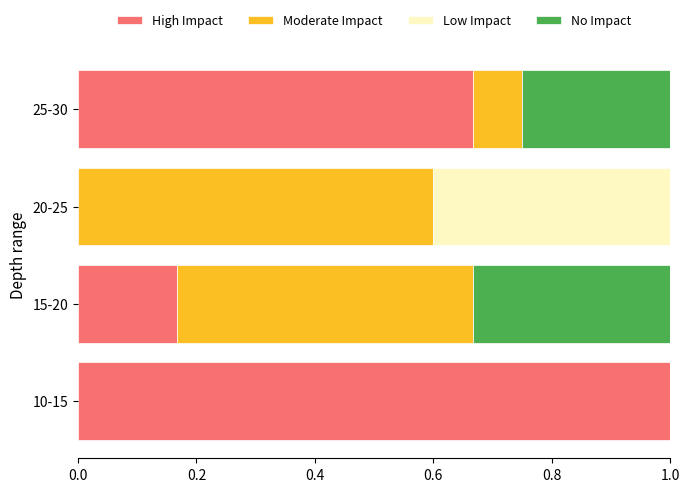

Count the number of data series in this chart.

4